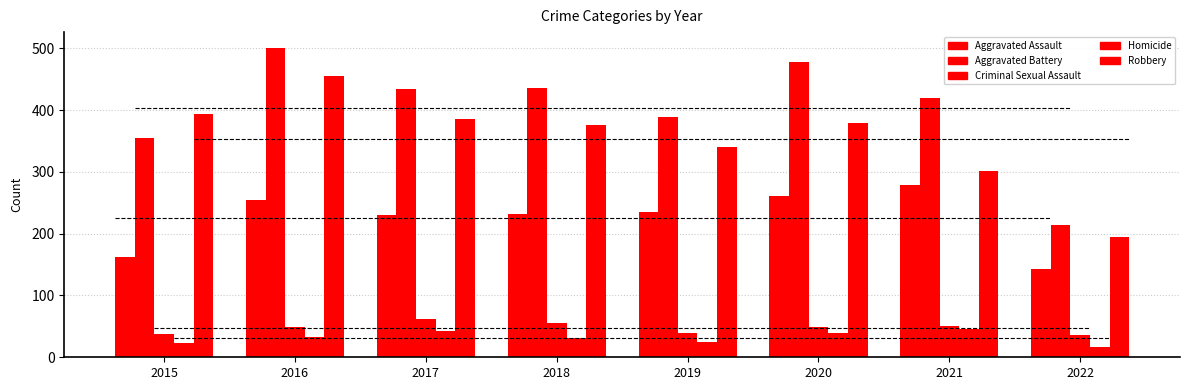

How many categories are shown in the chart?

8